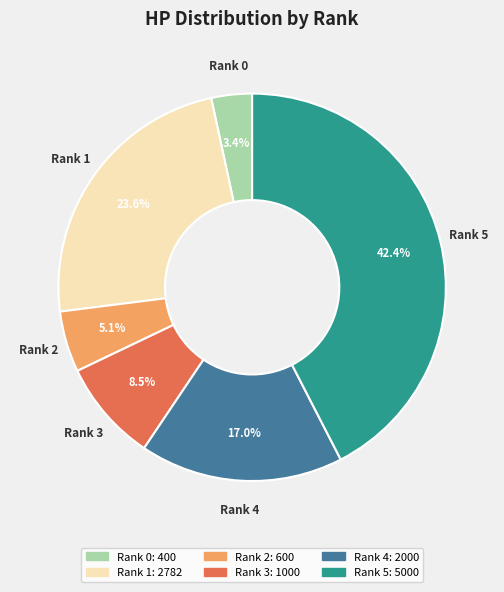

True or false: Rank 1 accounts for 24% of the total.

True